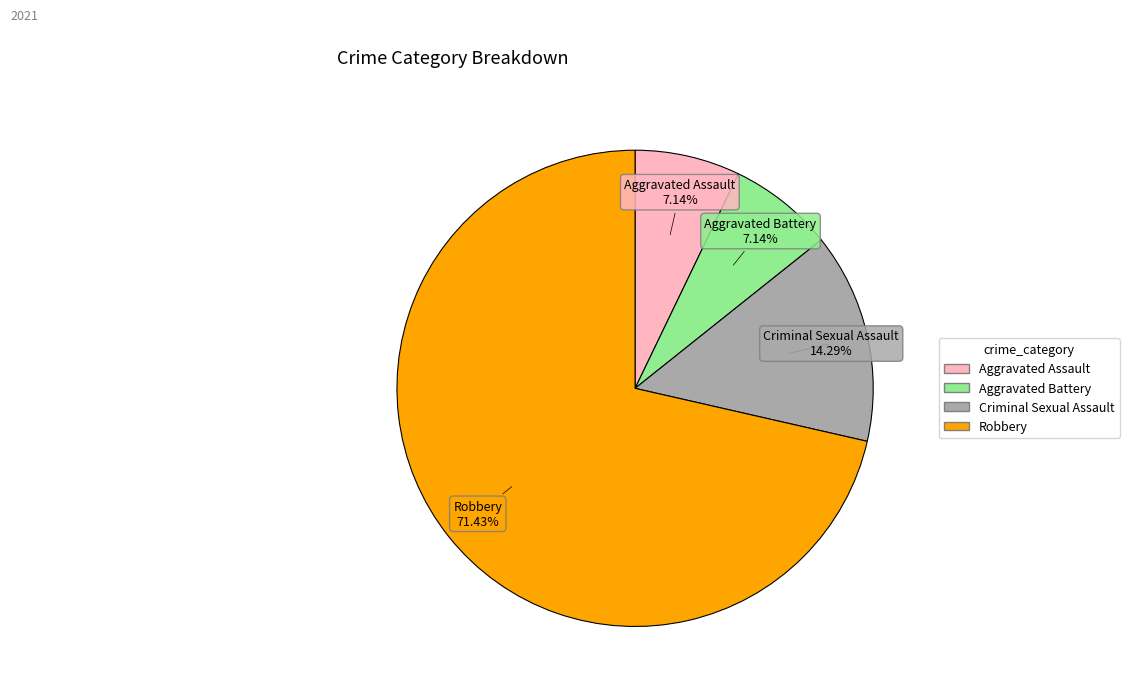

To the nearest percent, what percentage of the pie is Aggravated Battery?

7%